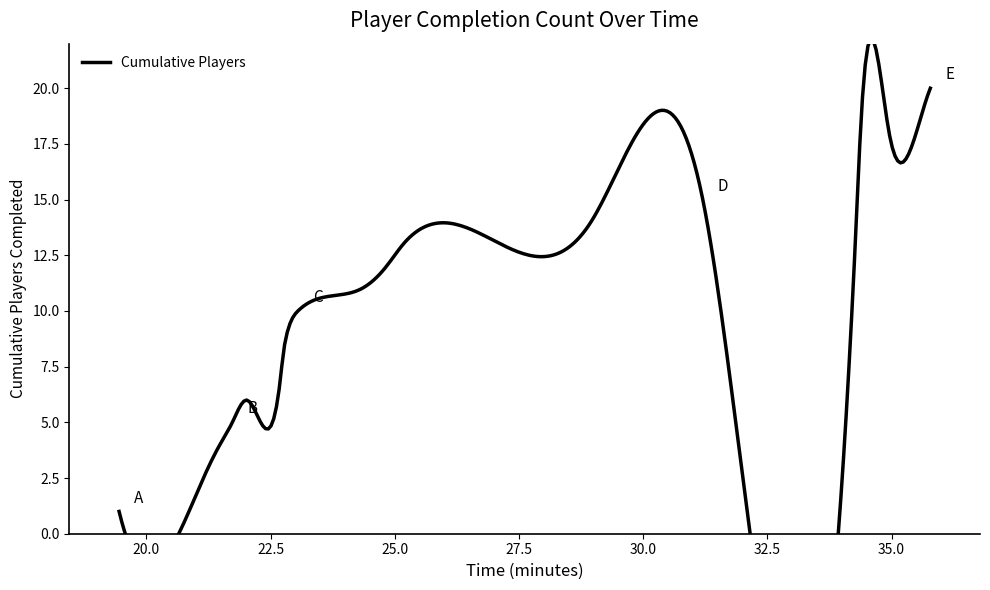

What is the minimum value shown in the chart?

1